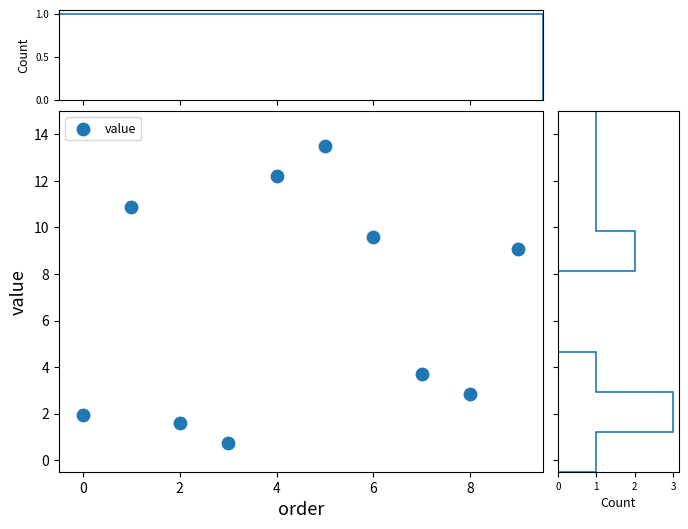

What is the average Y value?

6.6